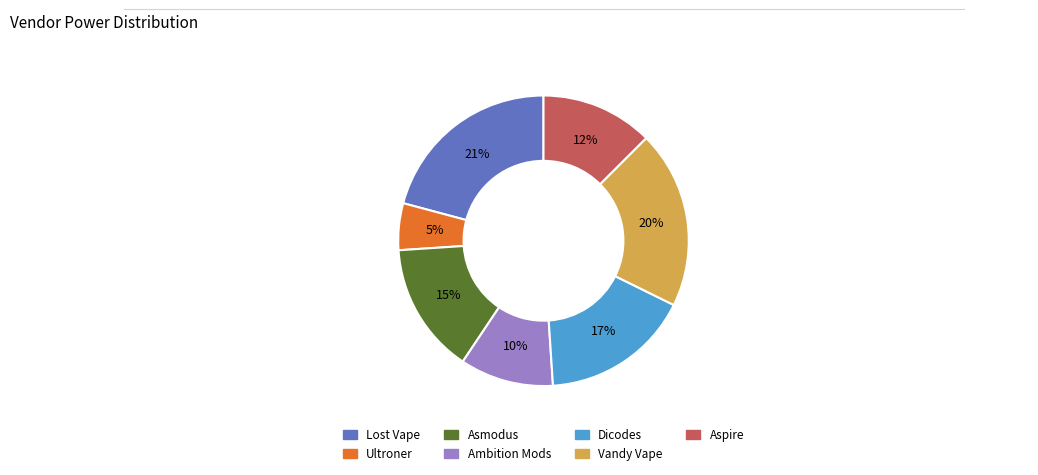

How many segments does this pie chart have?

7